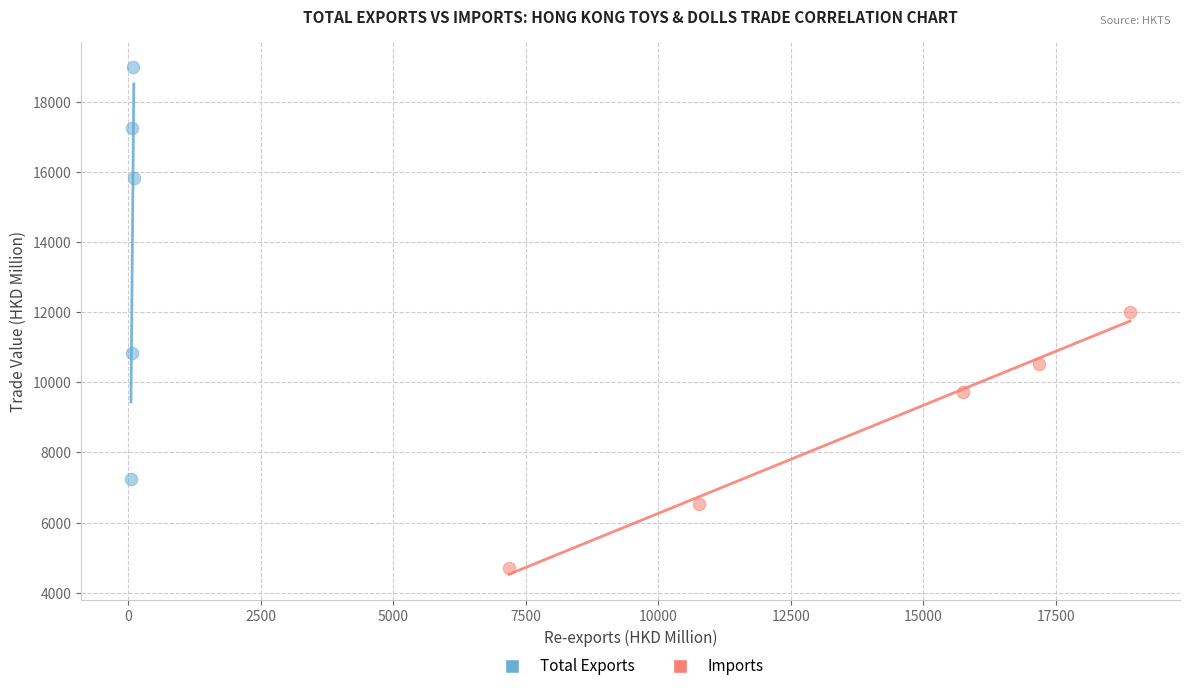

Which series has the largest Y range (max minus min)?

Total Exports